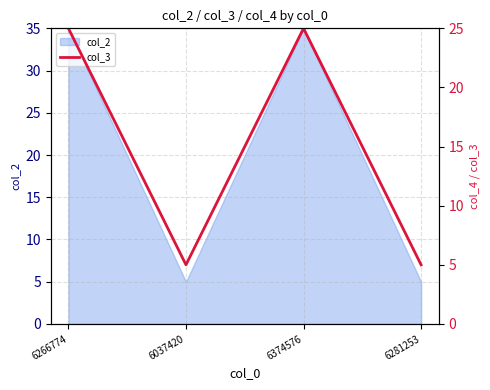

Where is the first local minimum?

6037420